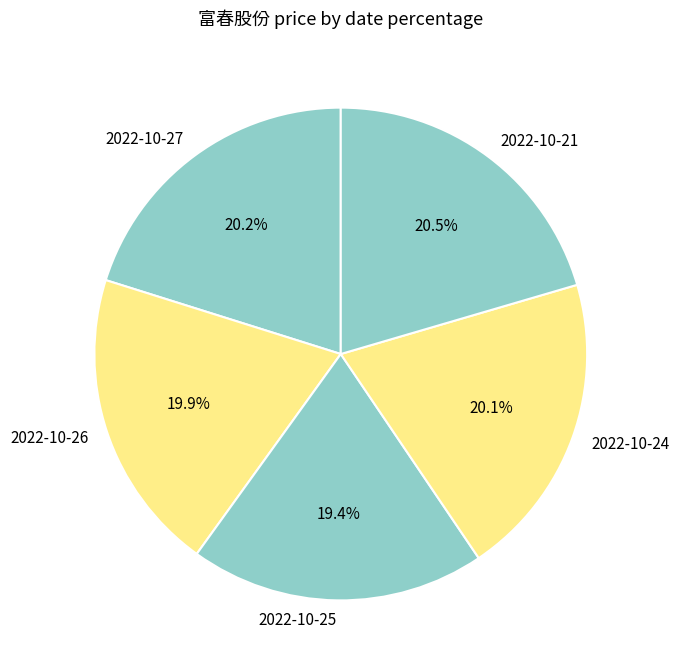

What is the smallest slice in the pie chart?

2022-10-25